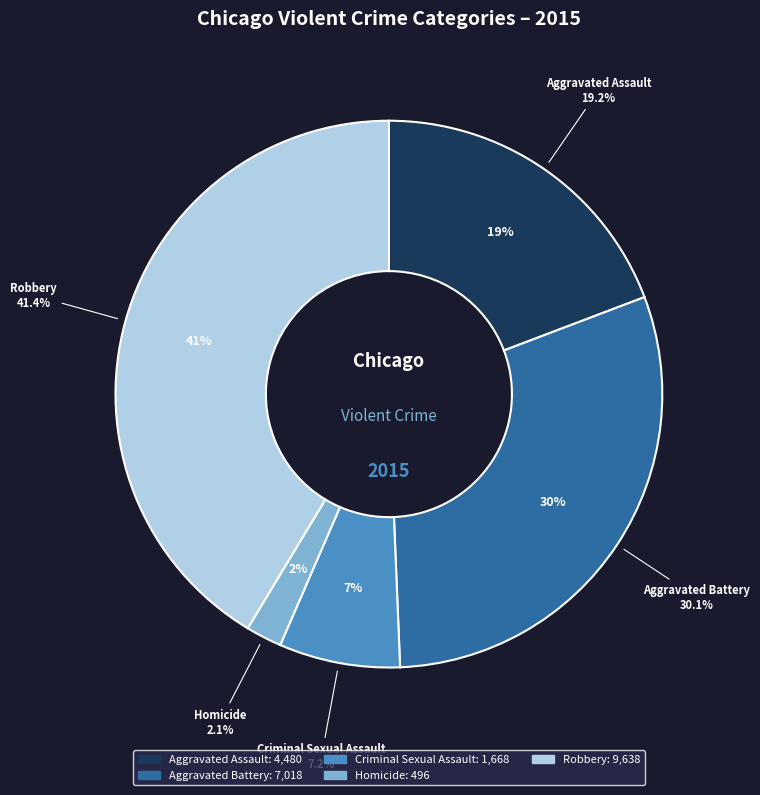

To the nearest percent, what is the combined percentage of Robbery and Aggravated Assault?

61%